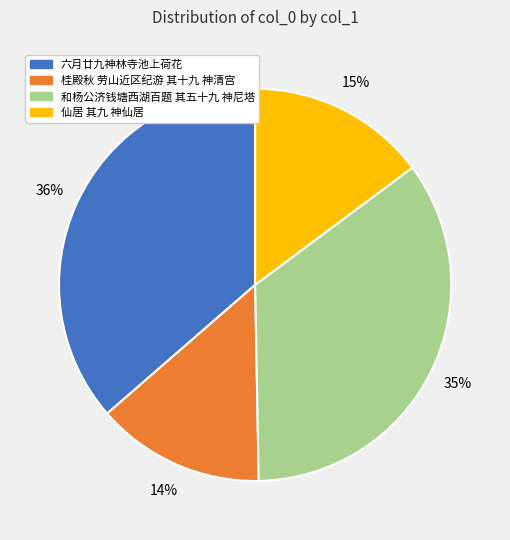

Count the number of slices in the pie.

4